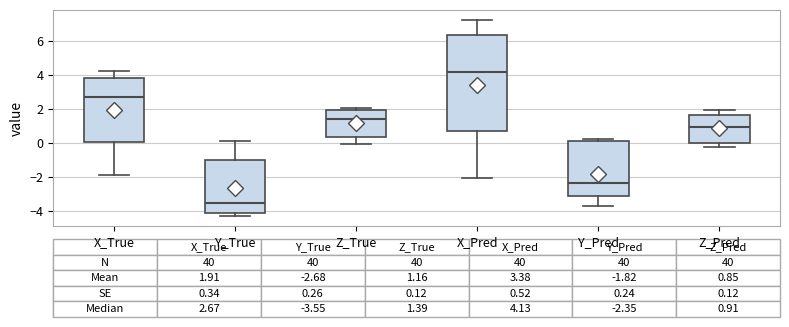

Which box has the lowest median line?

Y_True